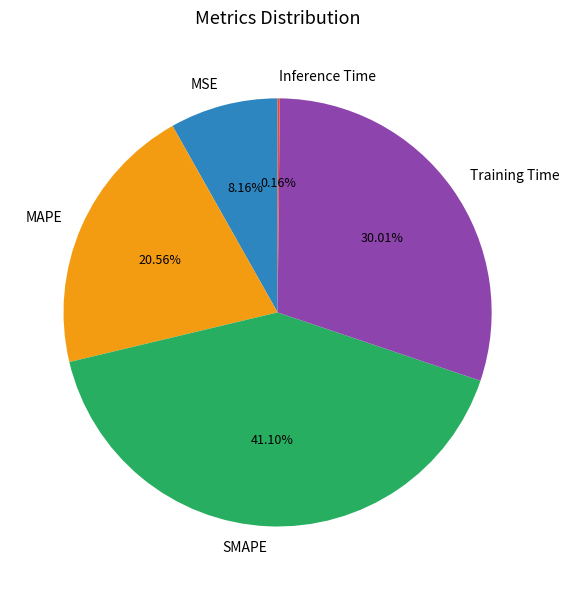

What percentage is the MAPE slice, to the nearest percent?

21%